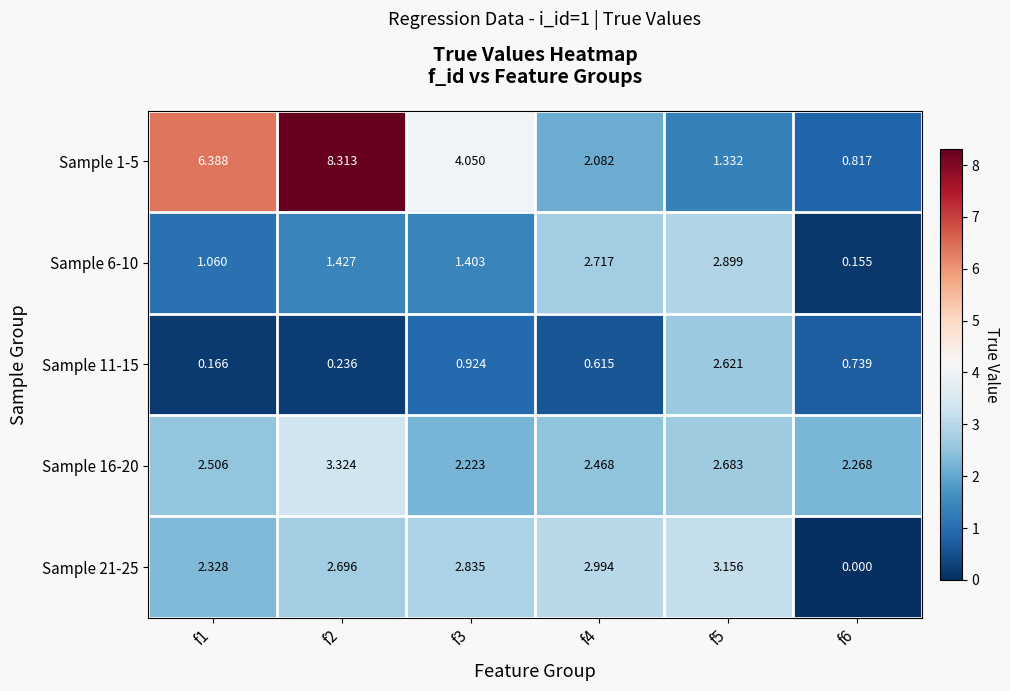

What is the spread (max minus min) of values at f3?

3.1